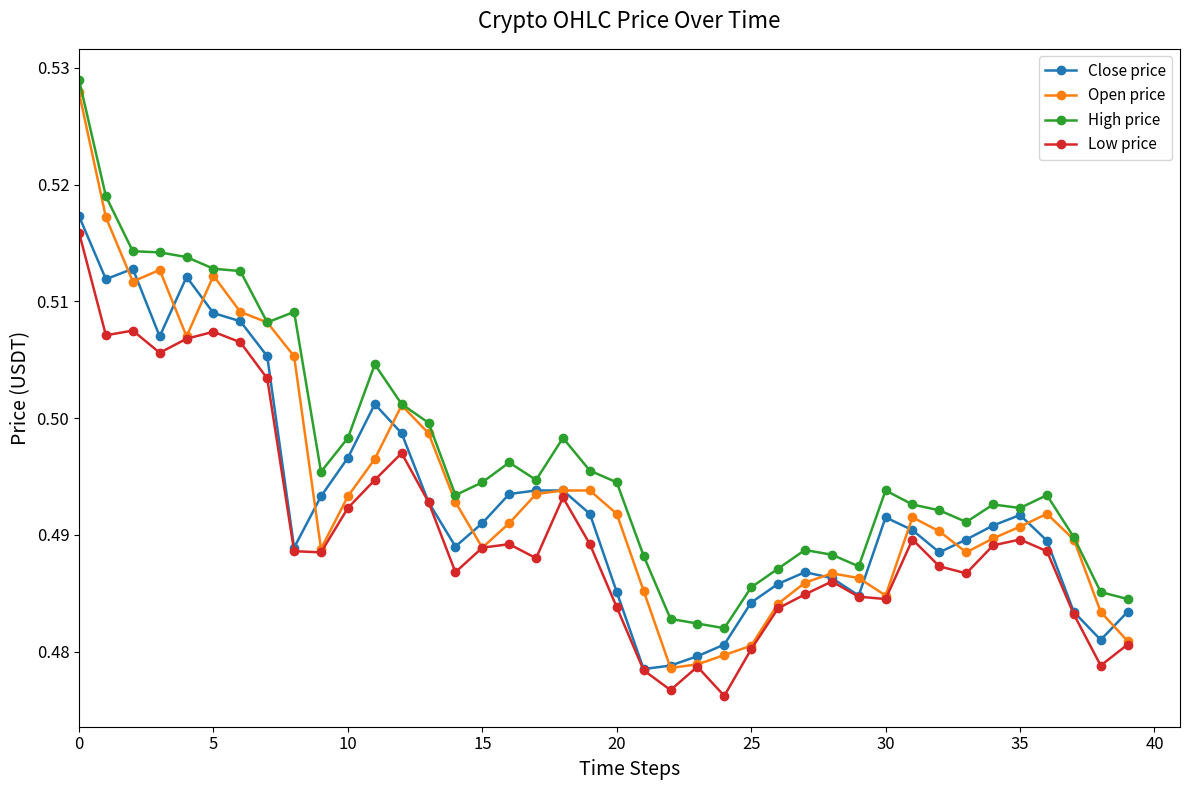

True or false: Low price and High price cross at least once.

False